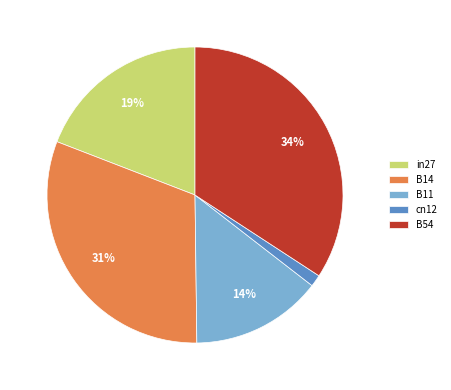

True or false: cn12 accounts for 10% of the total.

False